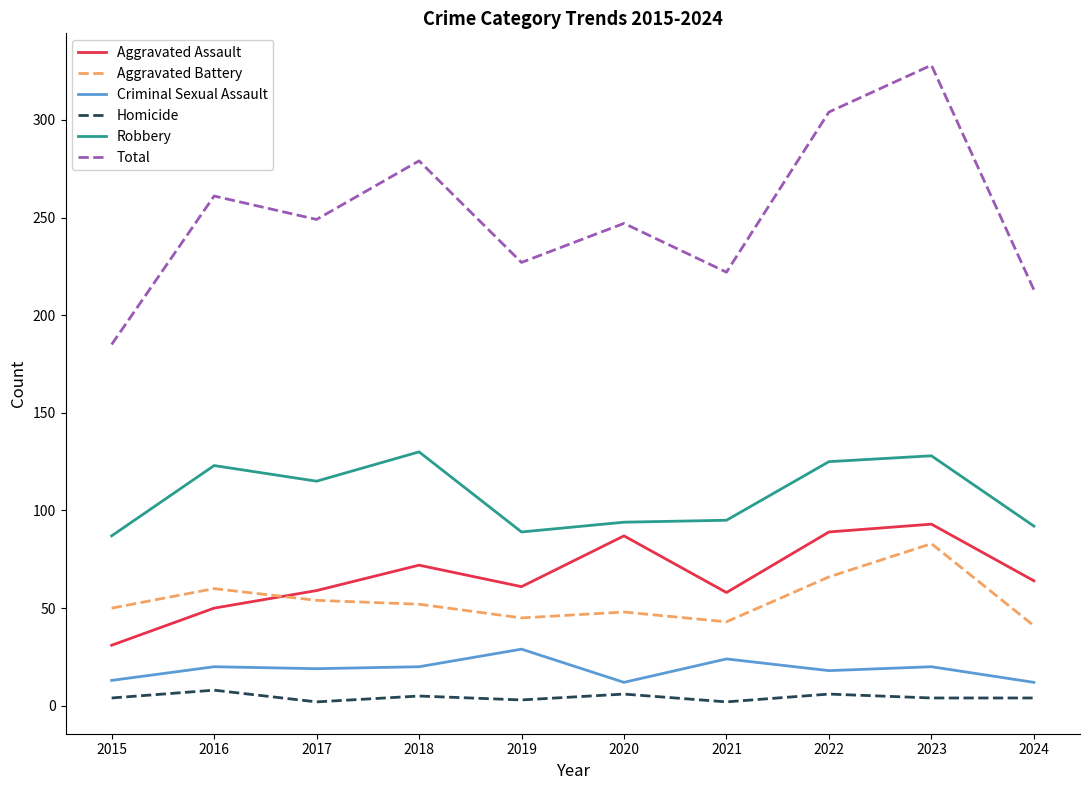

Which category has the highest value across all series?

2023